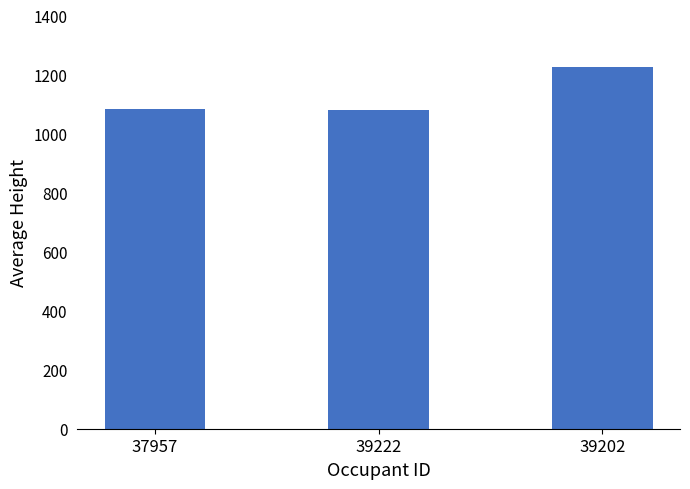

What is the sum of all values?

3387.3